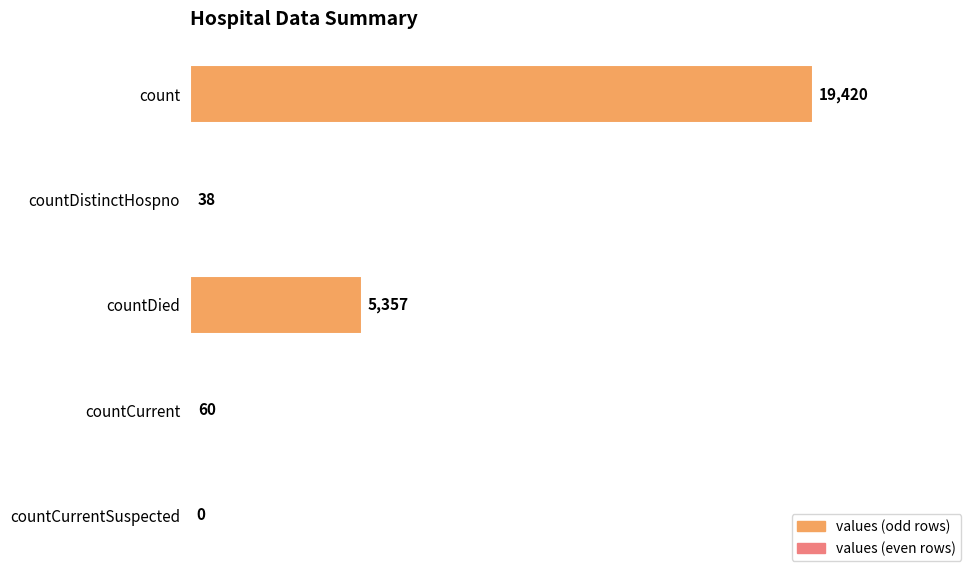

What is the change in value from countDied to countCurrentSuspected?

-5357